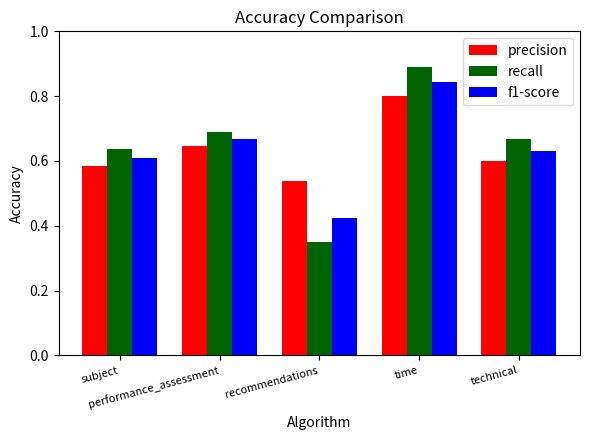

What is the difference between the second highest and minimum values in the precision series?

0.1